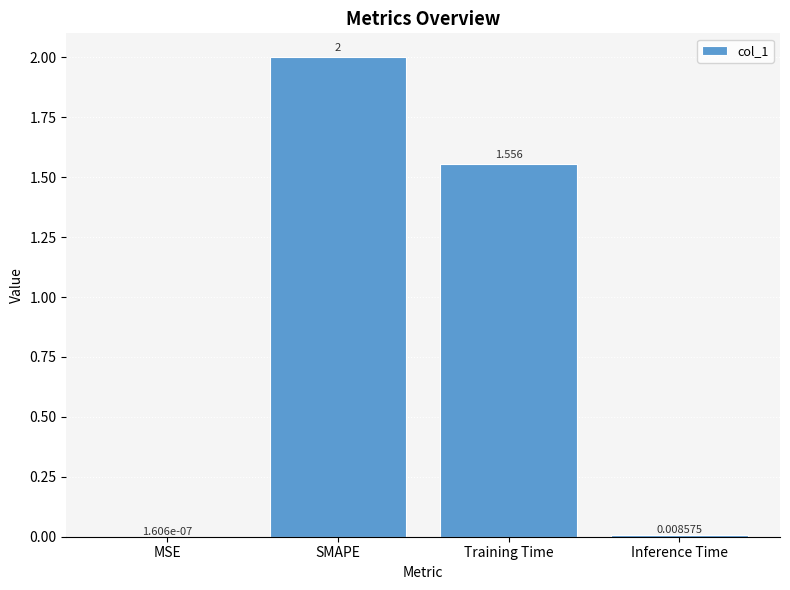

Between Inference Time and MSE, which is larger?

Inference Time